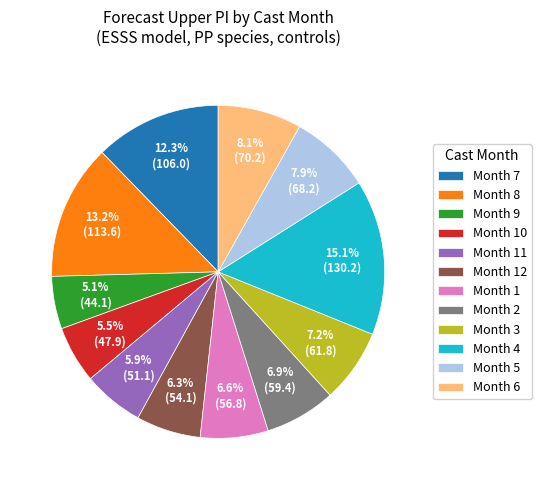

Between Month 6 and Month 10, which is larger?

Month 6